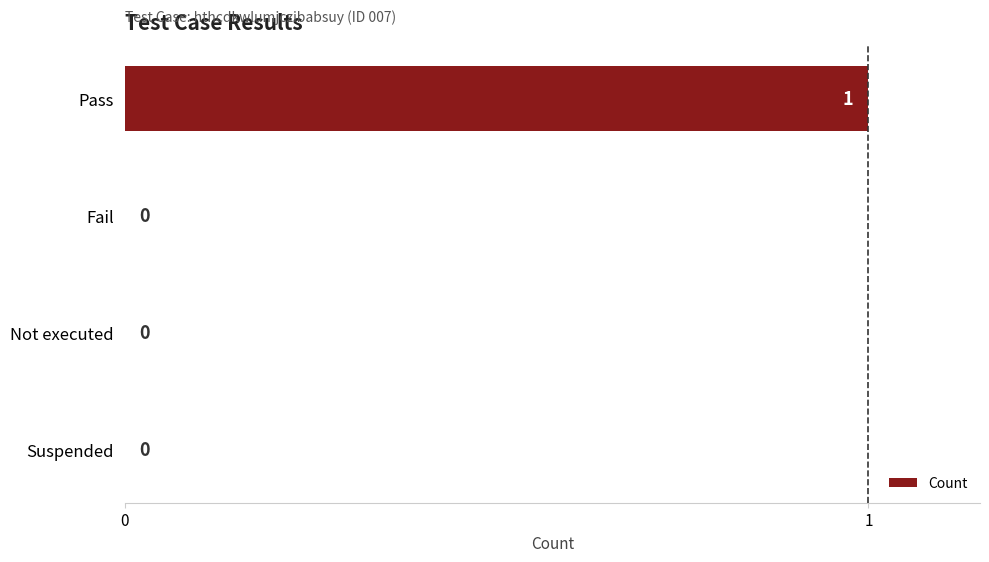

Reading bottom to top, transcribe all the data shown in this chart.

Suspended=0	Not executed=0	Fail=0	Pass=1